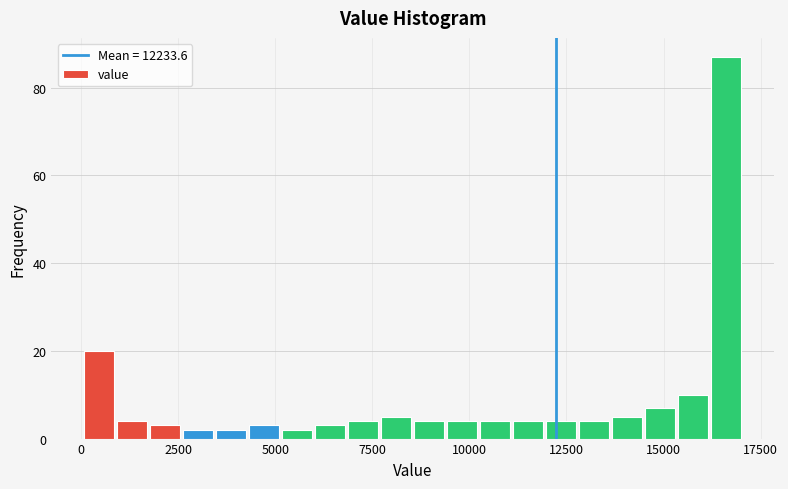

Around what value on the x-axis is the tallest bar? Give the approximate position of its centre, as read against the axis.

16500